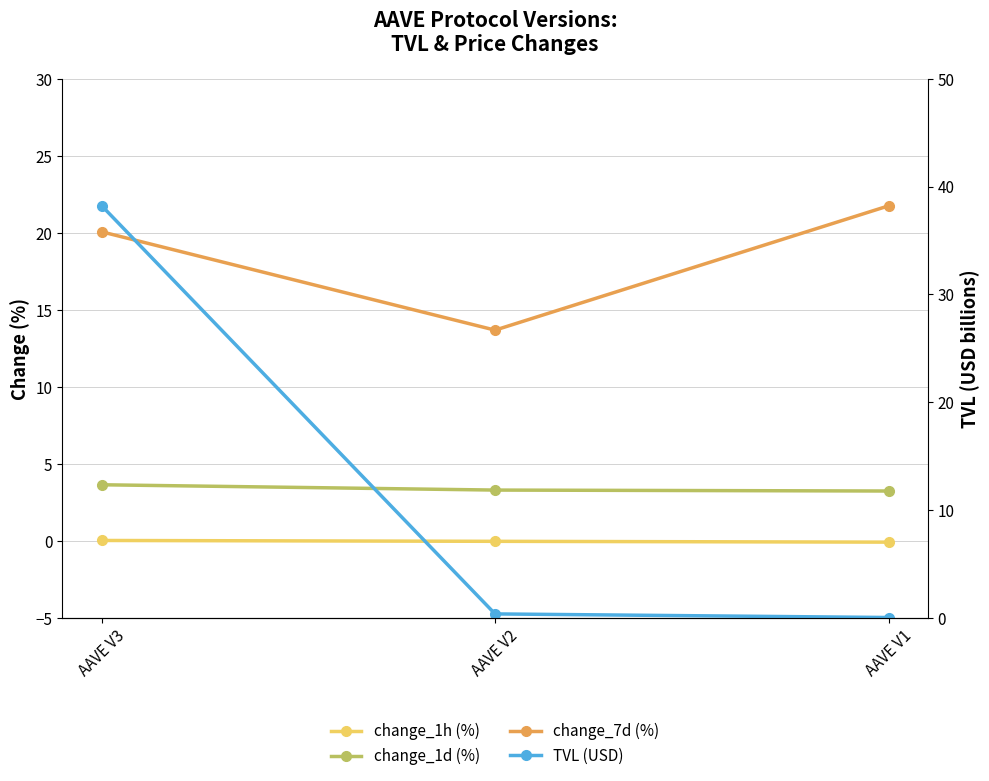

What are all the series names shown in the legend?

change_1h (%), change_1d (%), change_7d (%), TVL (USD)